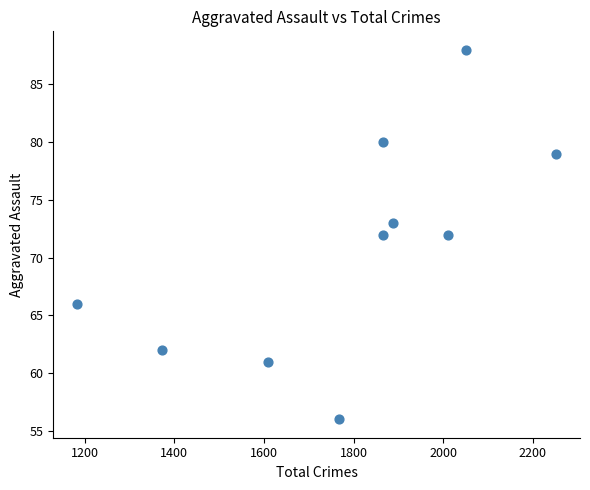

What is the average X value?

1786